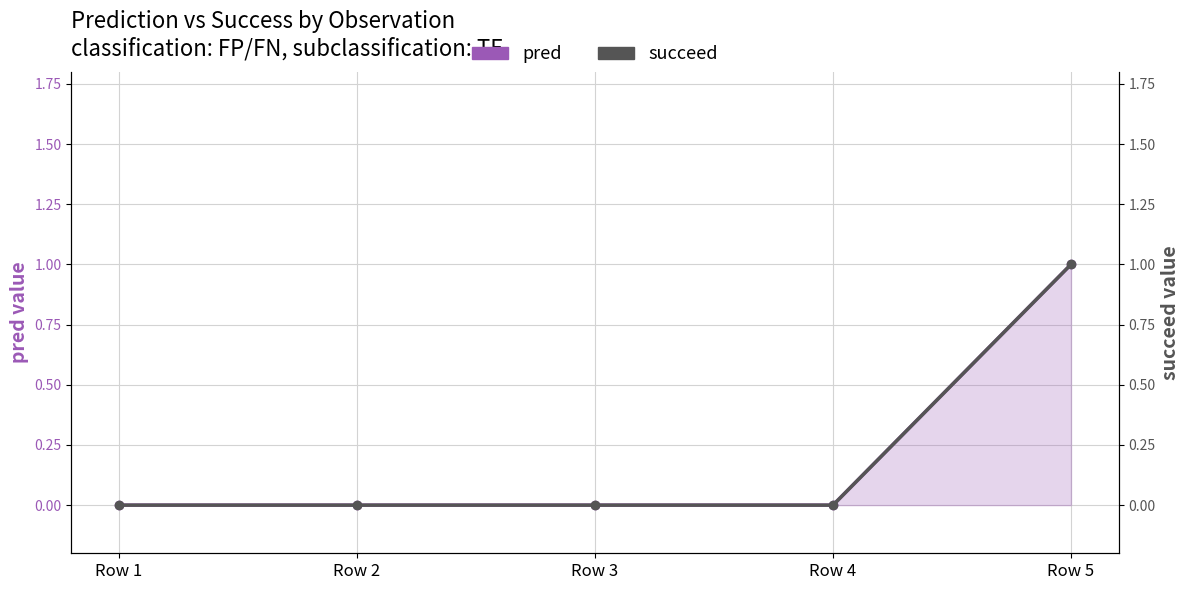

Reading left to right, transcribe all the data shown in this chart.

pred: 0	0	0	0	1
succeed: 0	0	0	0	1